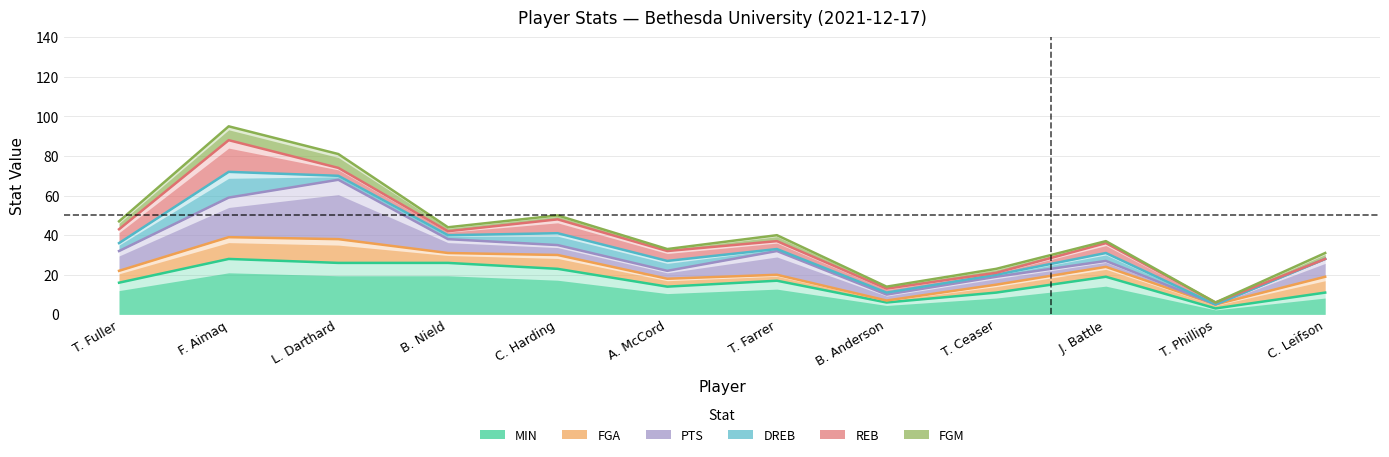

At which category does the chart reach its minimum across all series?

T. Phillips